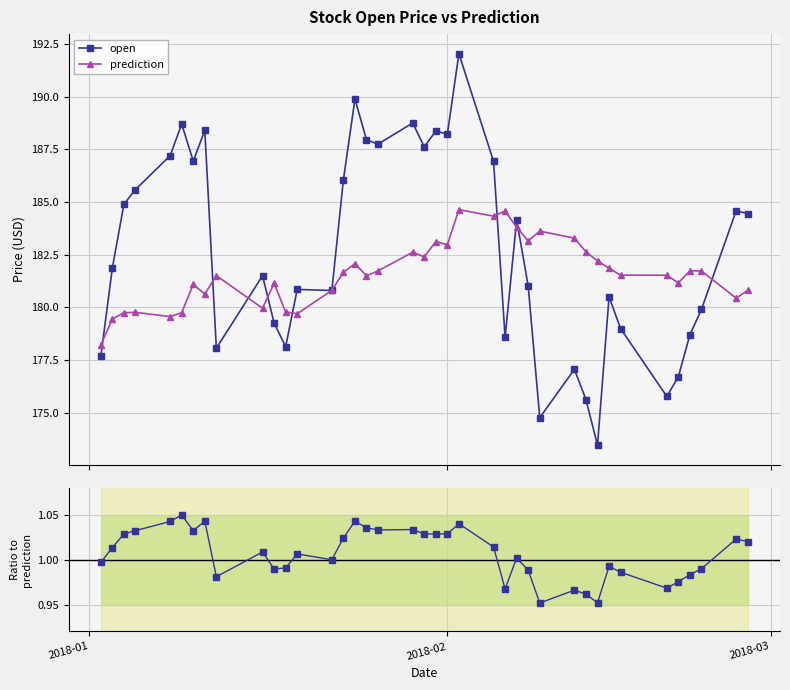

True or false: Ratio open/prediction and open cross at least once.

False